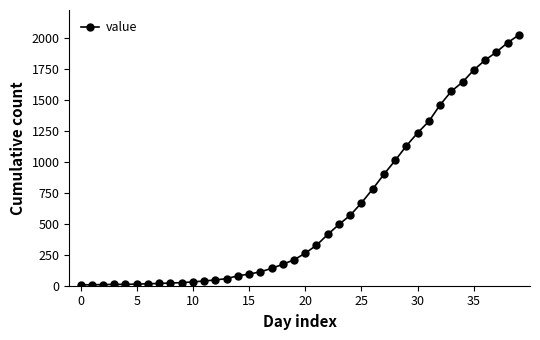

What is the difference between the second highest and minimum values?

1956